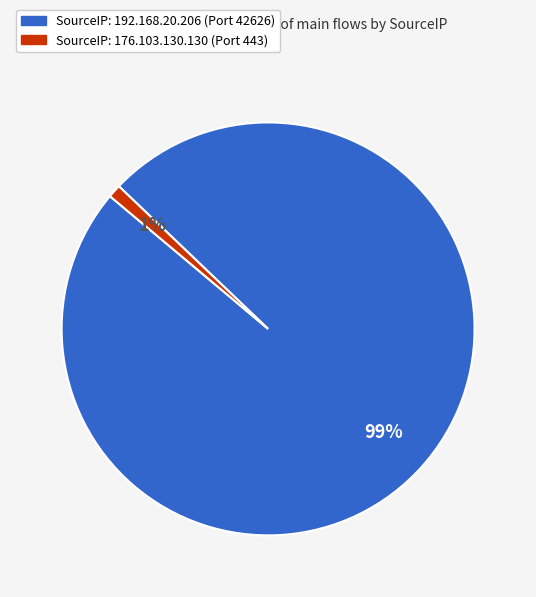

To the nearest percent, what is the difference between the largest and smallest slice percentages?

98%